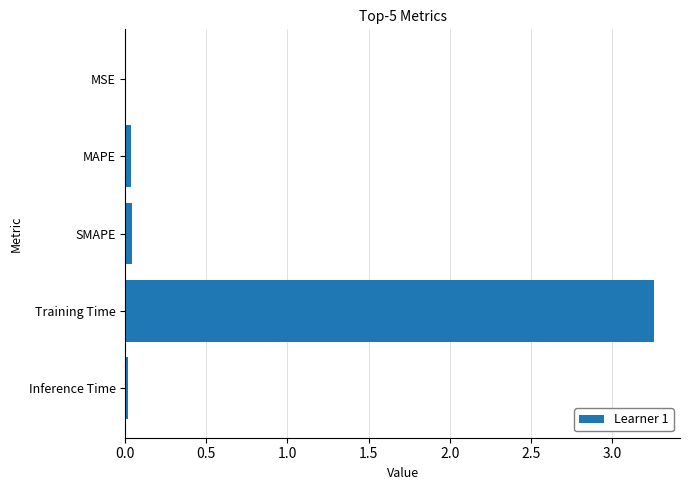

True or false: the data shows 0.0 at SMAPE.

True